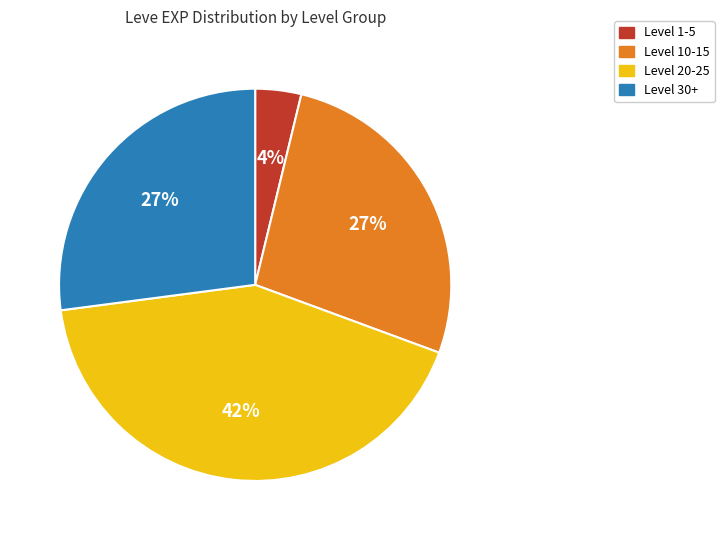

Is there any slice that represents more than half of the pie?

No